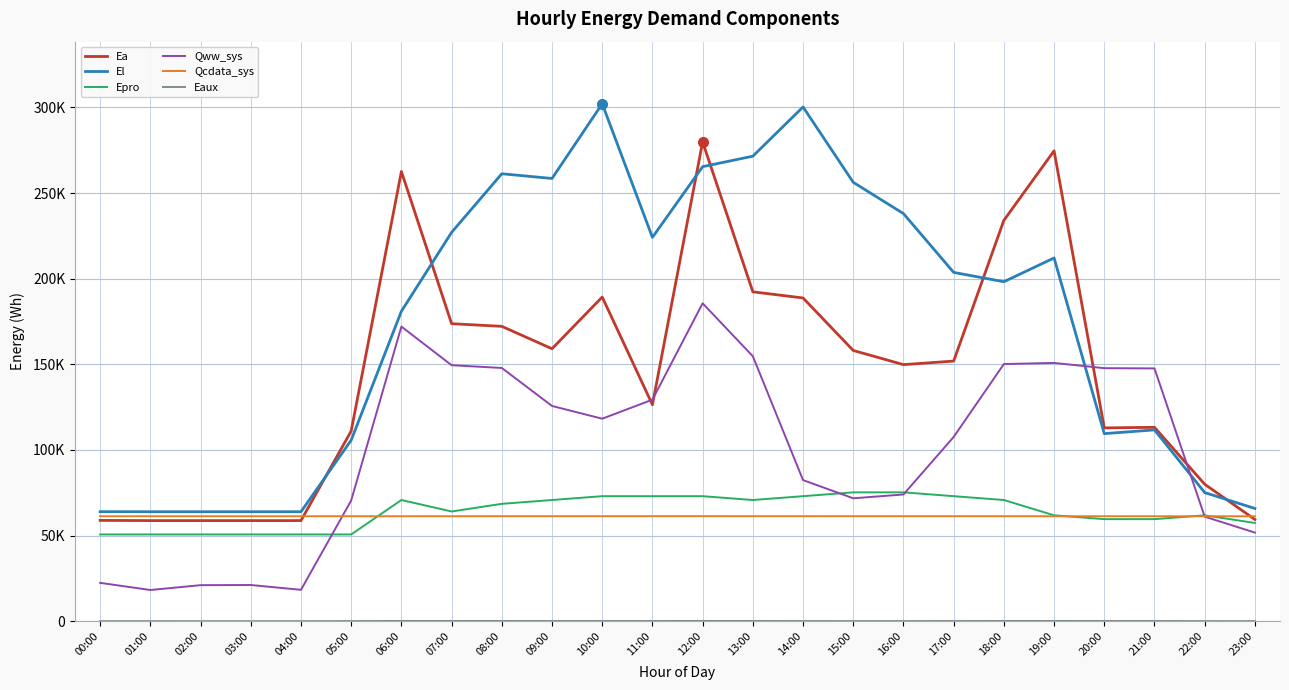

At which category does Epro reach its first local valley?

07:00